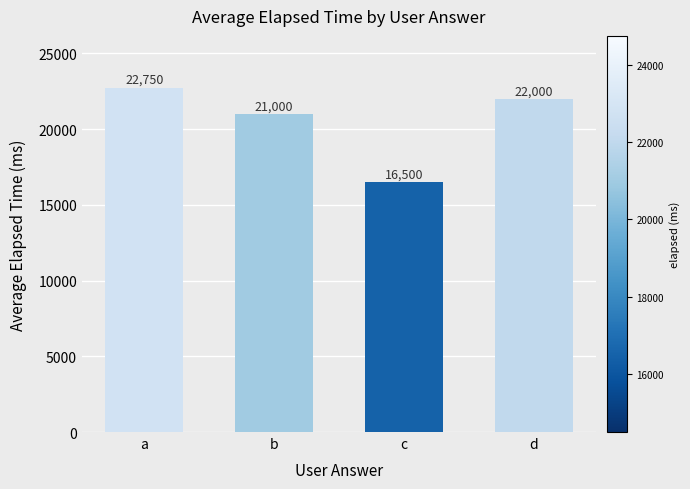

How many bars are there in total?

4